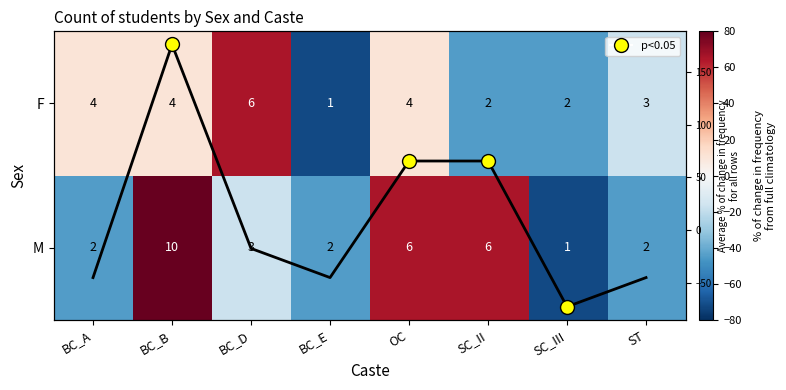

Rank the categories by M value from lowest to highest.

SC_III, BC_A, BC_E, ST, BC_D, OC, SC_II, BC_B